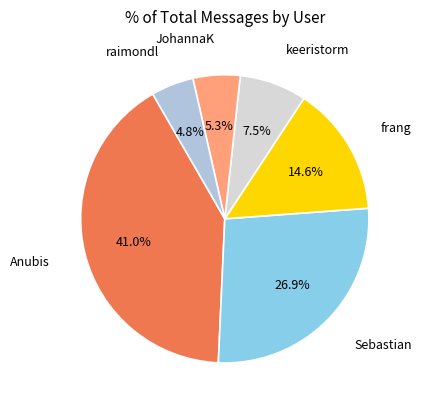

How many segments does this pie chart have?

6